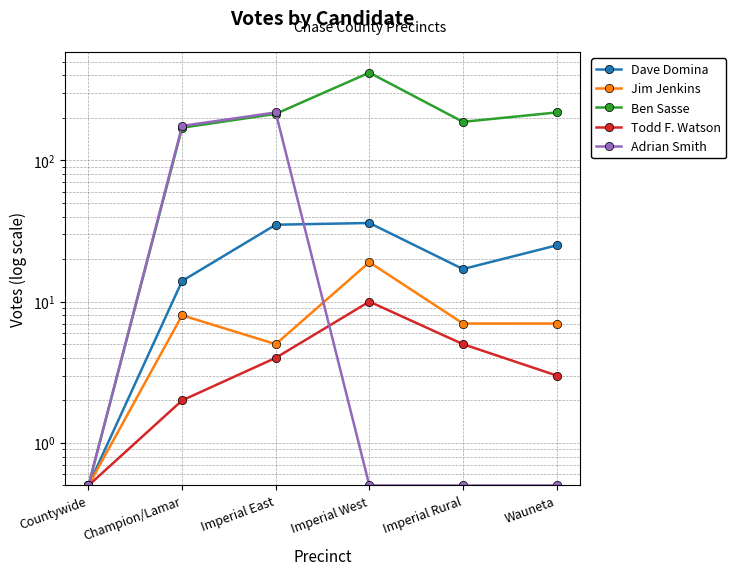

What are all the series names shown in the legend?

Dave Domina, Jim Jenkins, Ben Sasse, Todd F. Watson, Adrian Smith